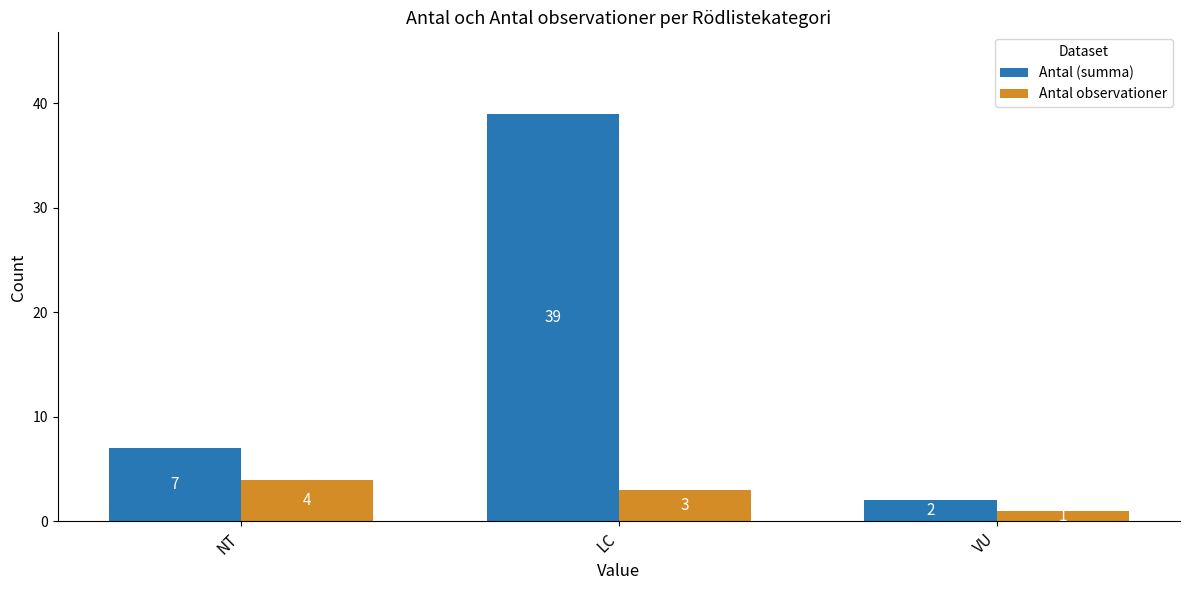

Reading left to right, what are all the values shown in this chart?

Antal (summa): NT=7	LC=39	VU=2
Antal observationer: NT=4	LC=3	VU=1